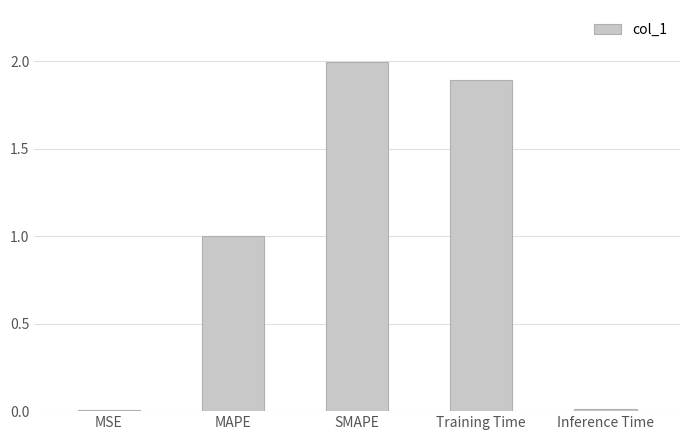

What is the label of the 1st bar from the left?

MSE